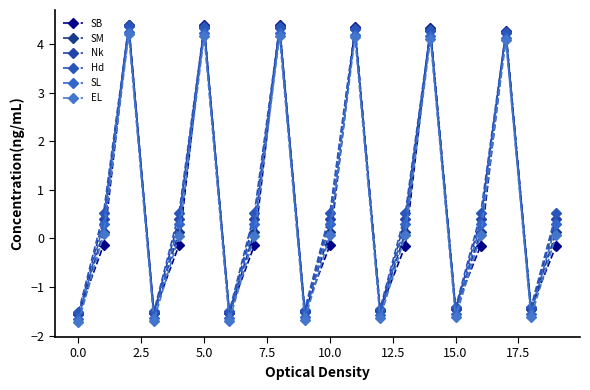

What is the difference between the maximum and minimum values in the EL series?

5.9